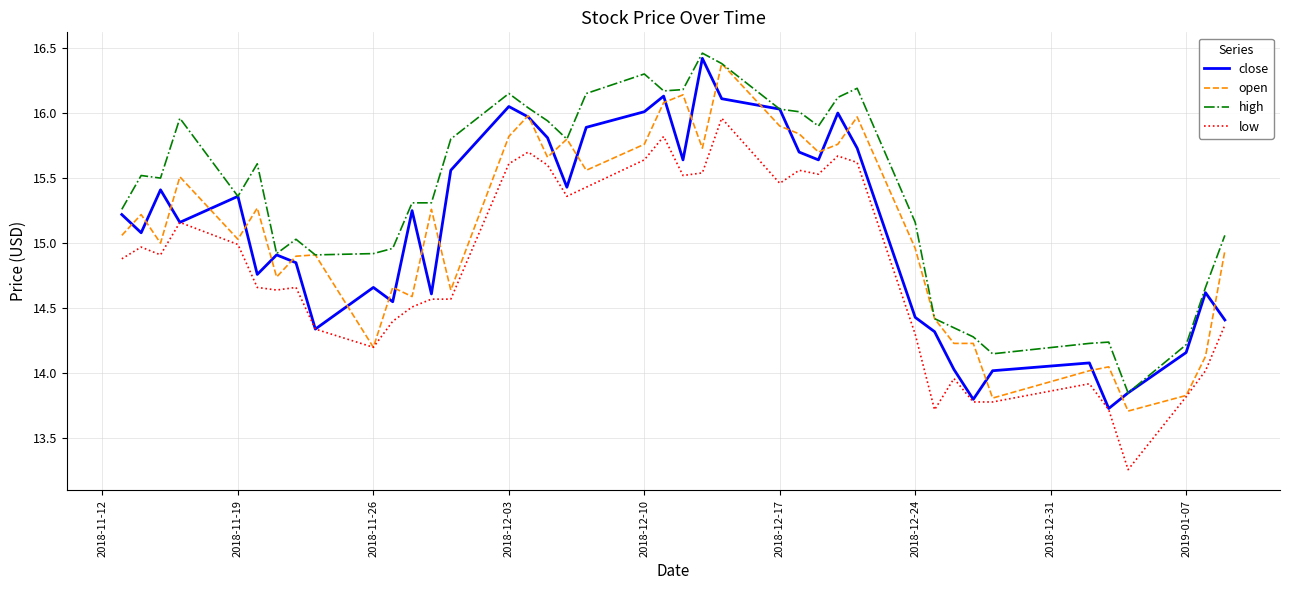

Which series has the largest total across all categories?

high